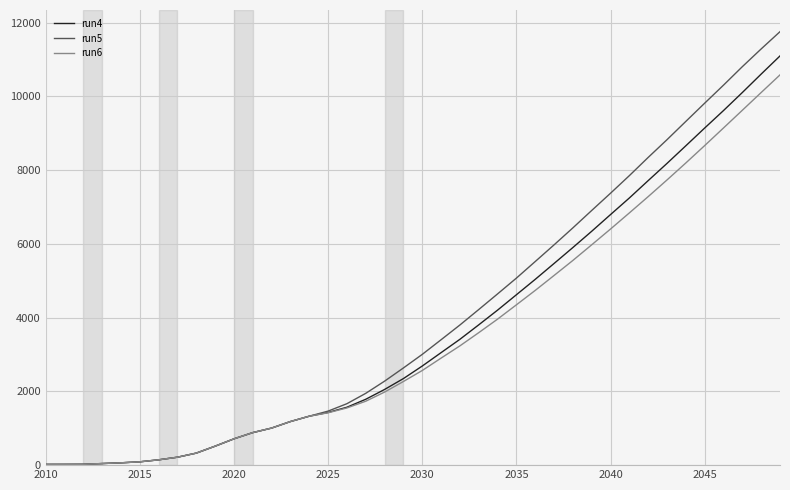

Rank the series by their maximum value, from highest to lowest.

run5, run4, run6